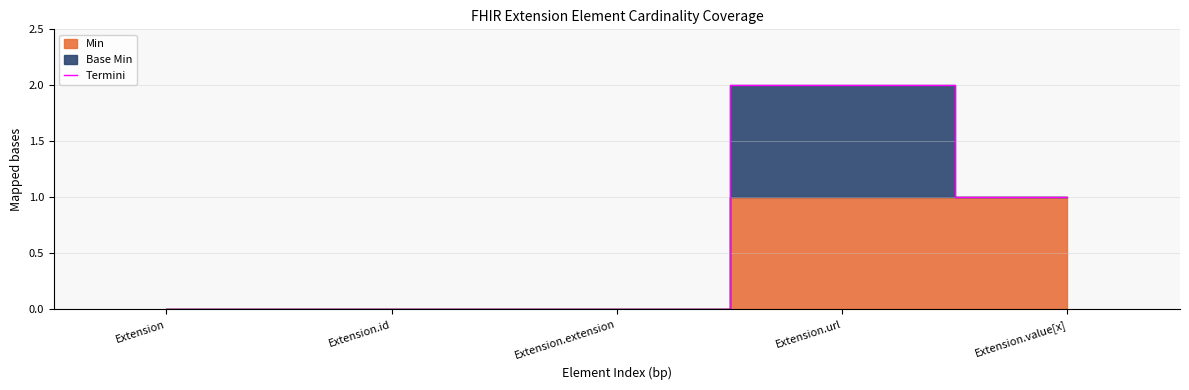

What is the sum of the values at Extension.id and Extension.value[x]?

1